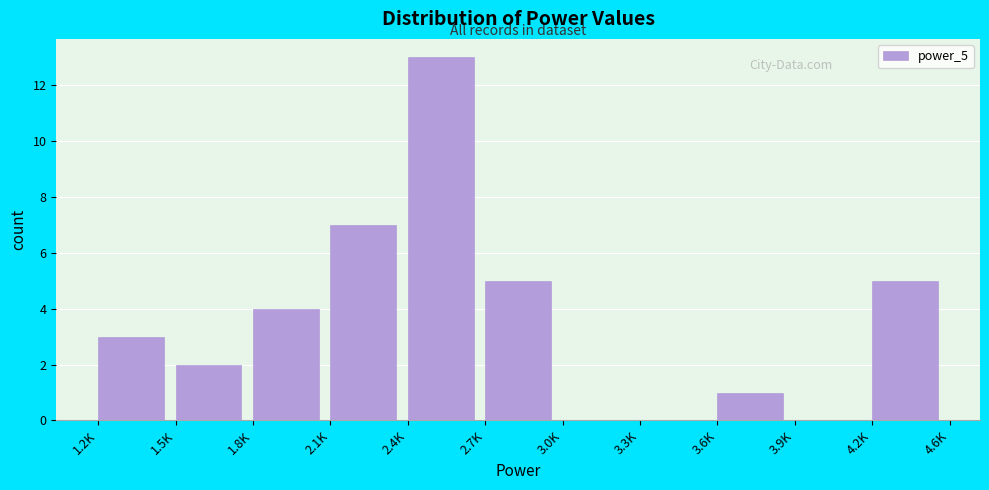

Reading right to left, what are all the values shown in this chart?

4.2K=5	3.9K=0	3.6K=1	3.3K=0	3.0K=0	2.7K=5	2.4K=13	2.1K=7	1.8K=4	1.5K=2	1.2K=3